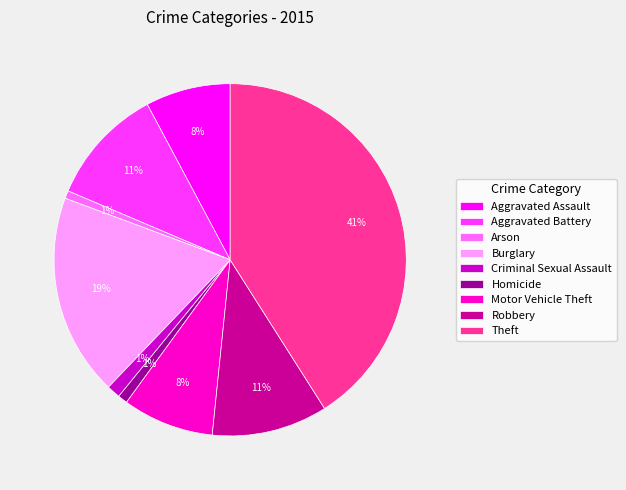

Is Criminal Sexual Assault the majority of the pie?

No